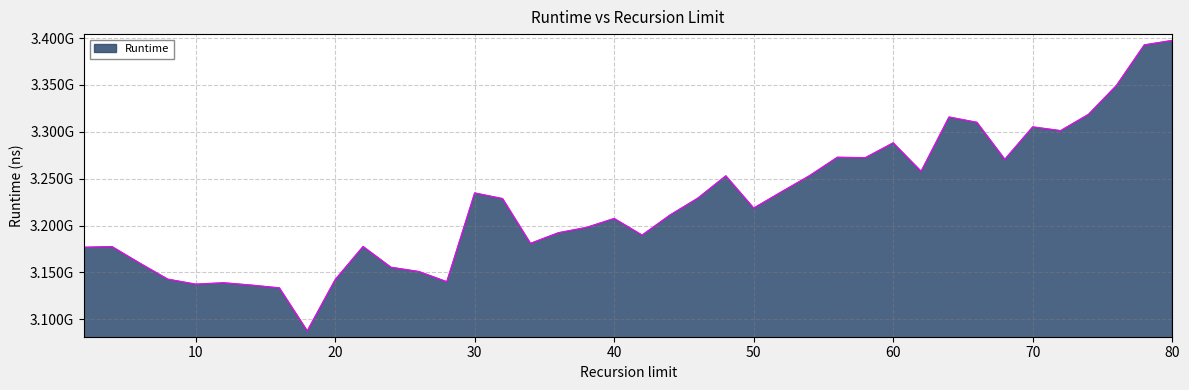

What is the average value?

3223565895